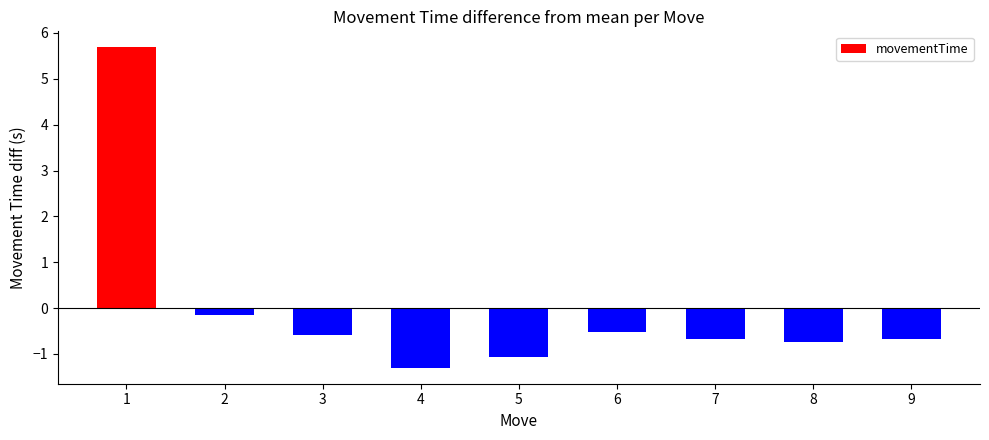

Reading left to right, transcribe all the data shown in this chart.

5.7	-0.2	-0.6	-1.3	-1.1	-0.5	-0.7	-0.7	-0.7